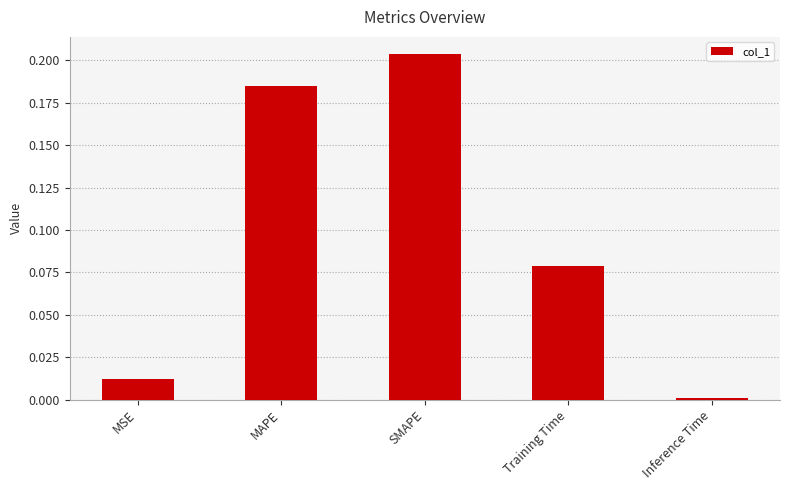

At which category does the chart reach its minimum across all series?

Inference Time